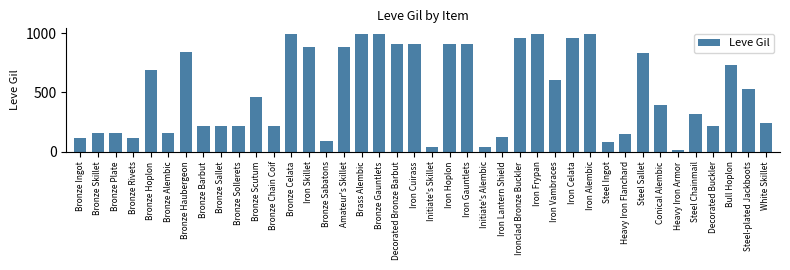

Which label corresponds to the smallest value in the chart?

Heavy Iron Armor